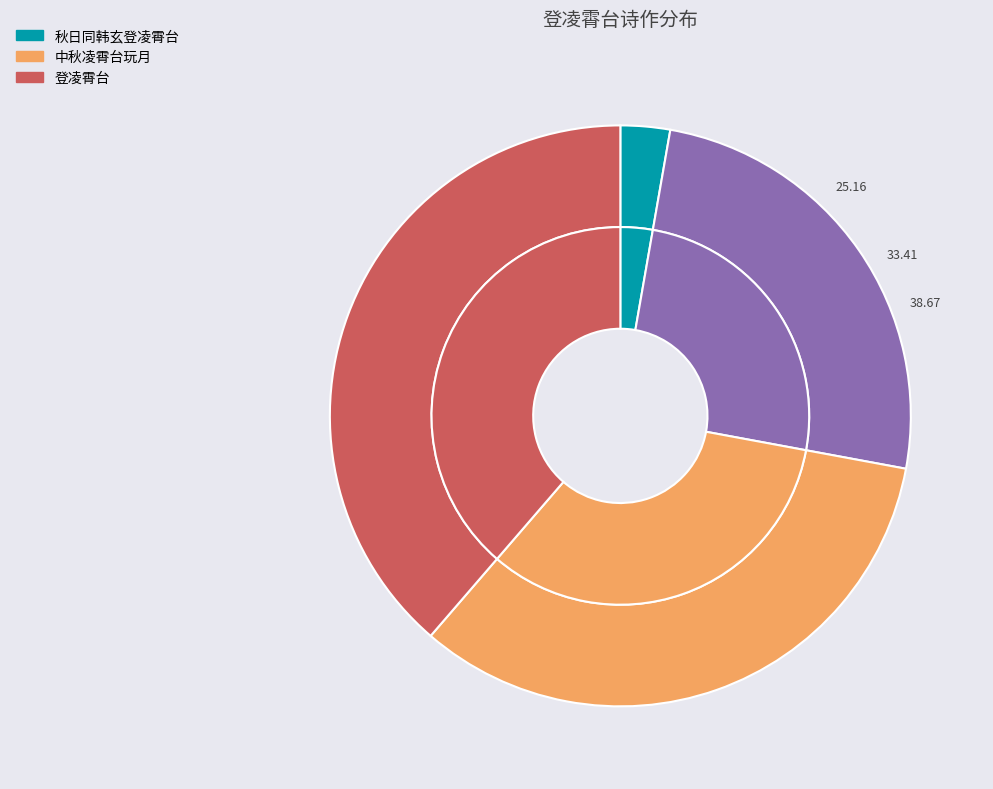

True or false: 中秋凌霄台玩月 accounts for 23% of the total.

False